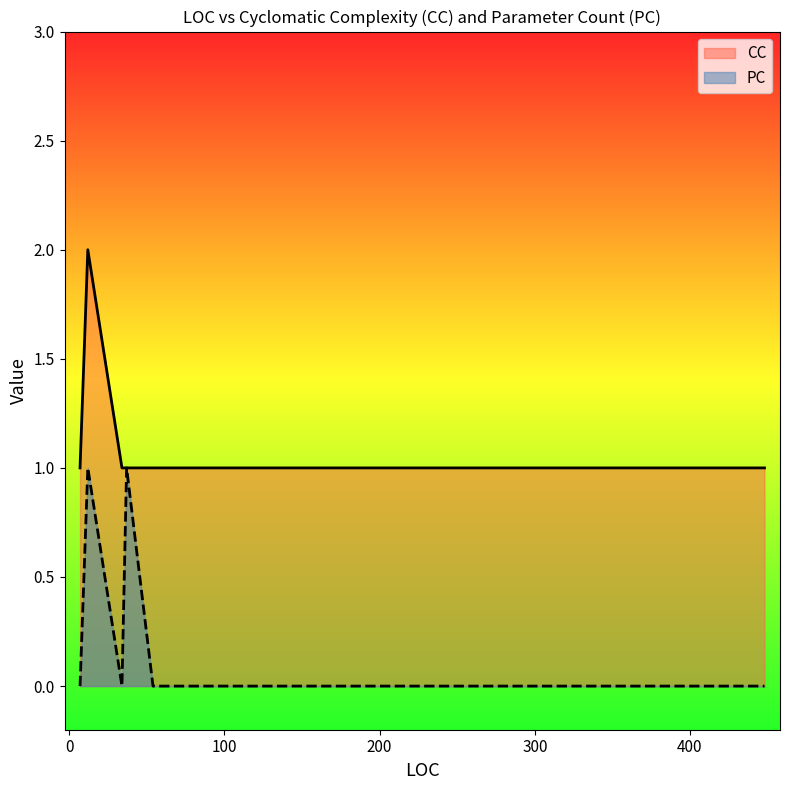

Is the value of PC at 448 greater than the value of CC at 12?

No